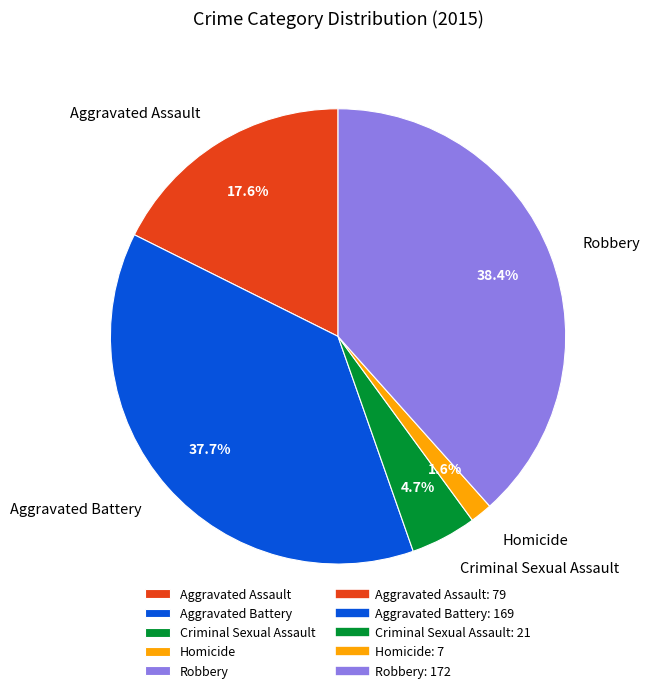

Do Homicide and Aggravated Battery together represent more than half of the pie?

No